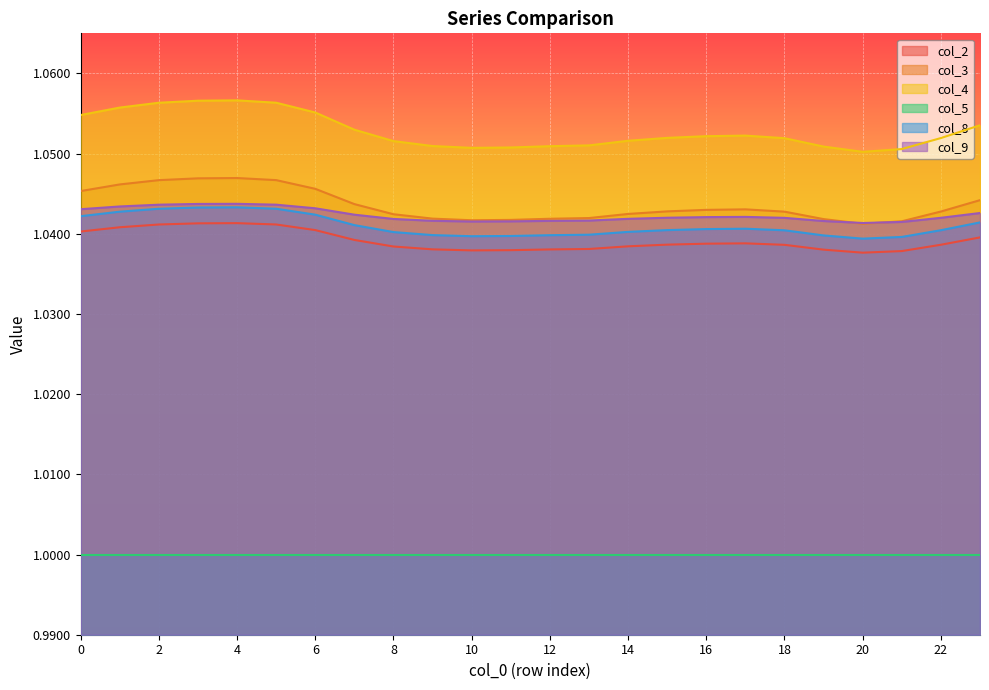

Which label corresponds to the largest value in the chart?

4